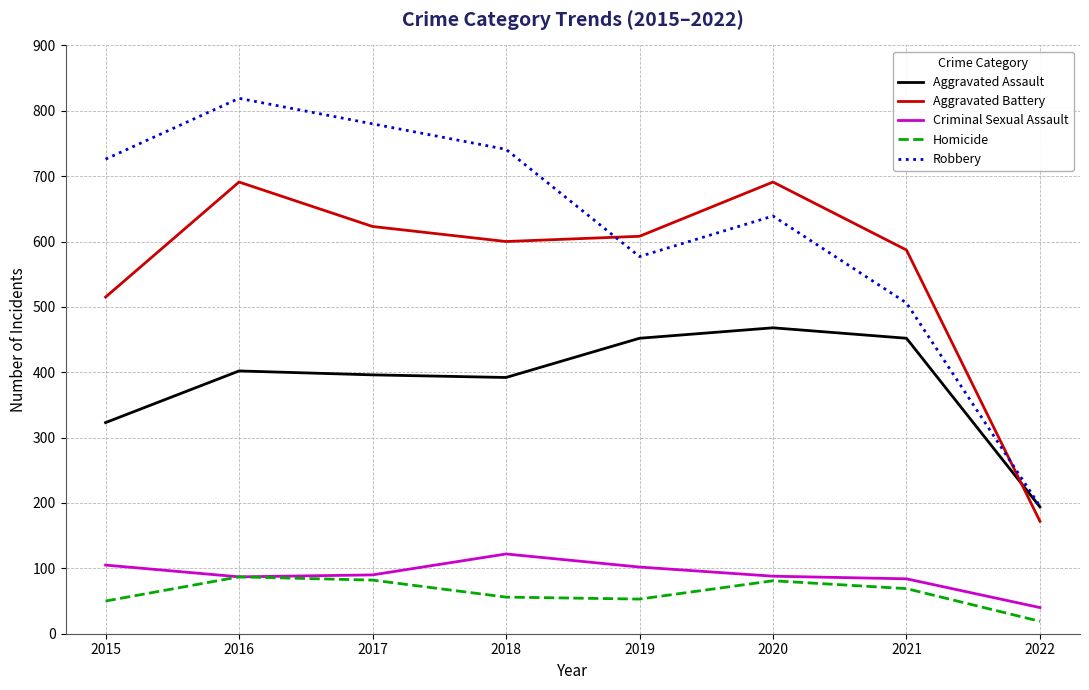

Where do Aggravated Battery and Robbery first cross each other?

2018 and 2019